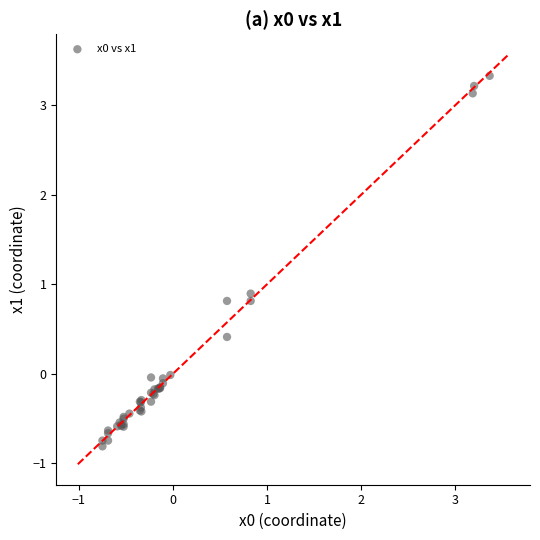

What Y value in the scatter plot is closest to 1?

0.9